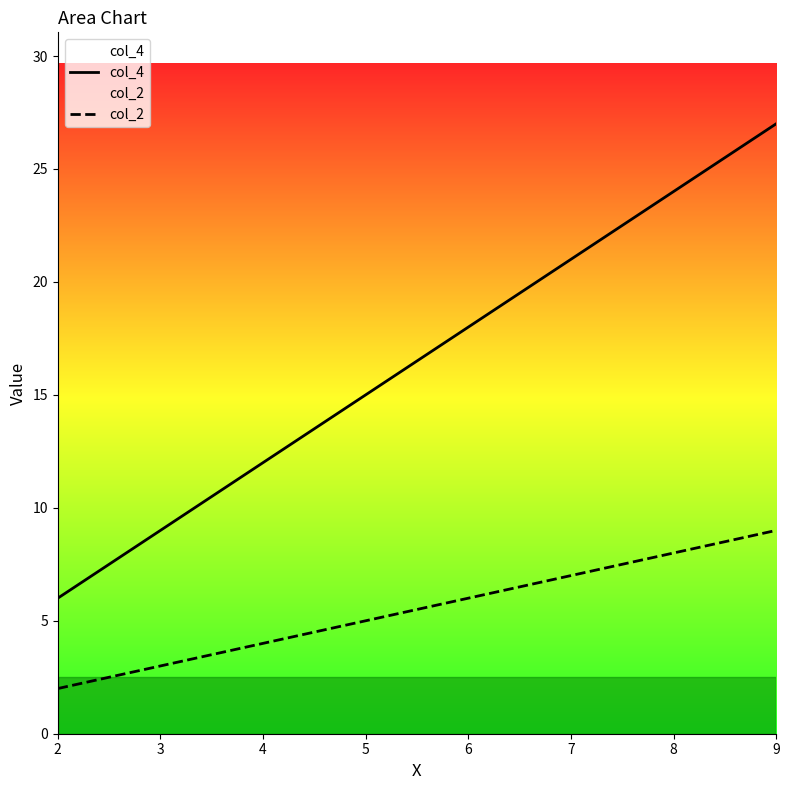

True or false: col_2 has more than 0 interior local peaks.

False